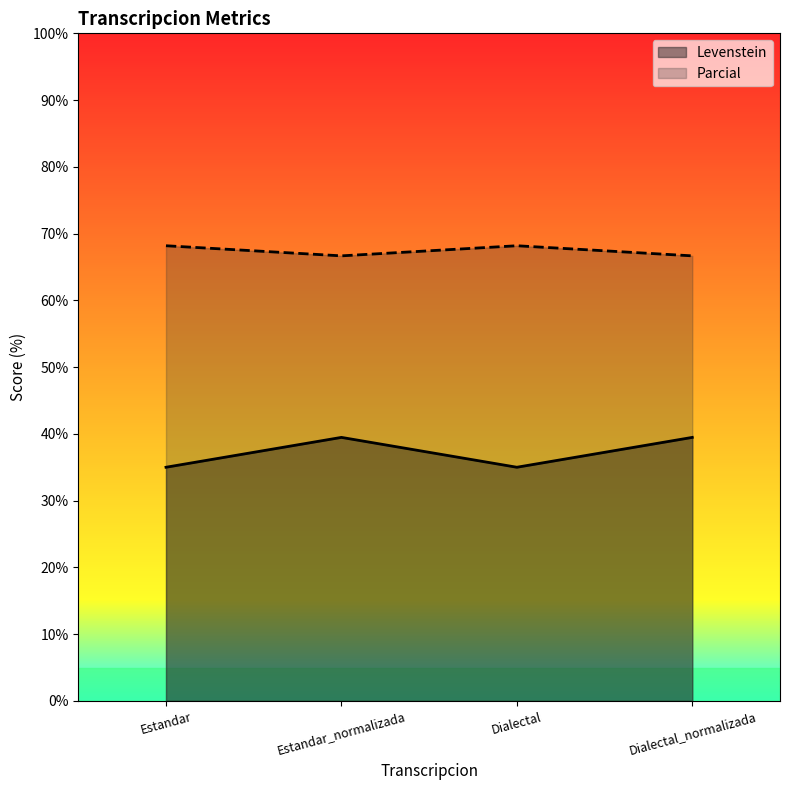

List the series in order of their peak value, lowest first.

Levenstein, Parcial